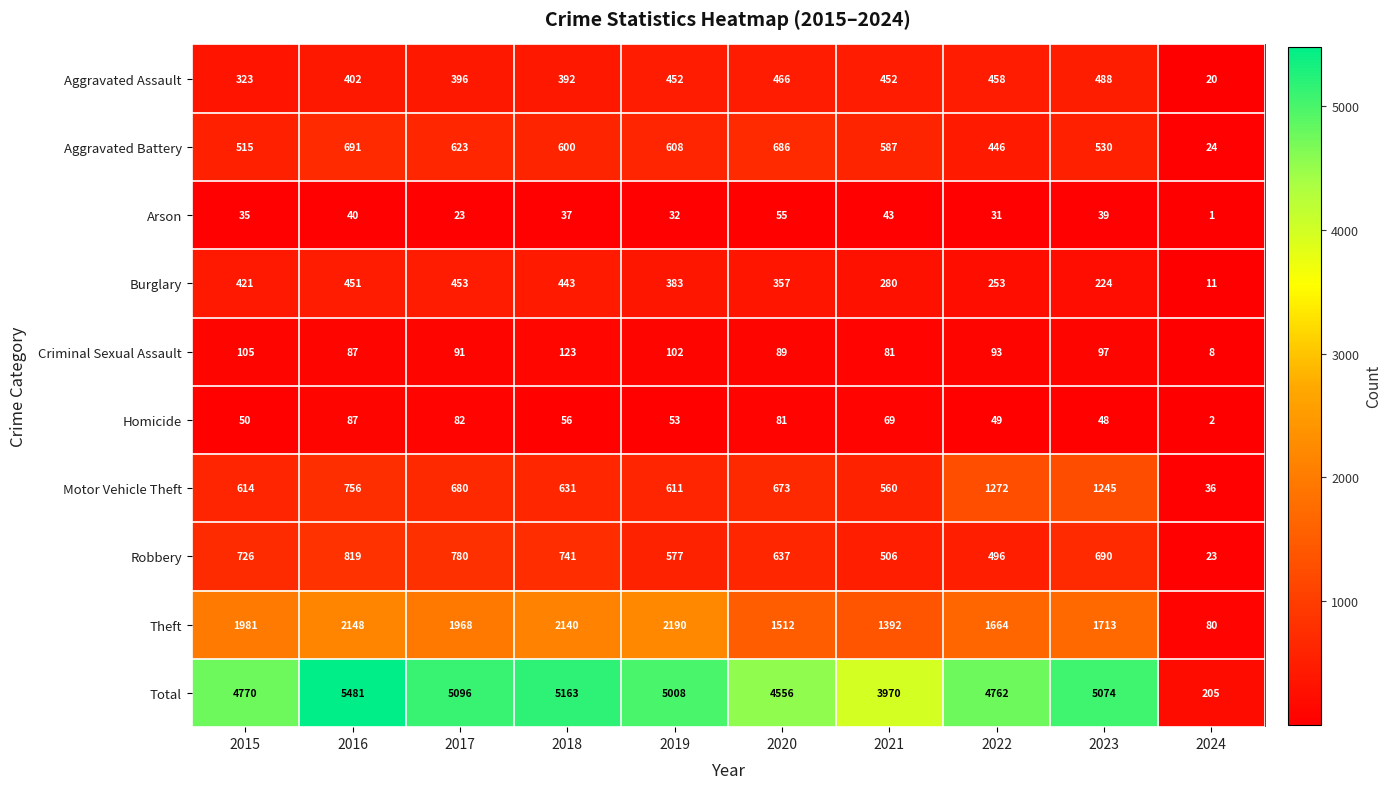

True or false: Robbery has a value of 726 at 2015.

True